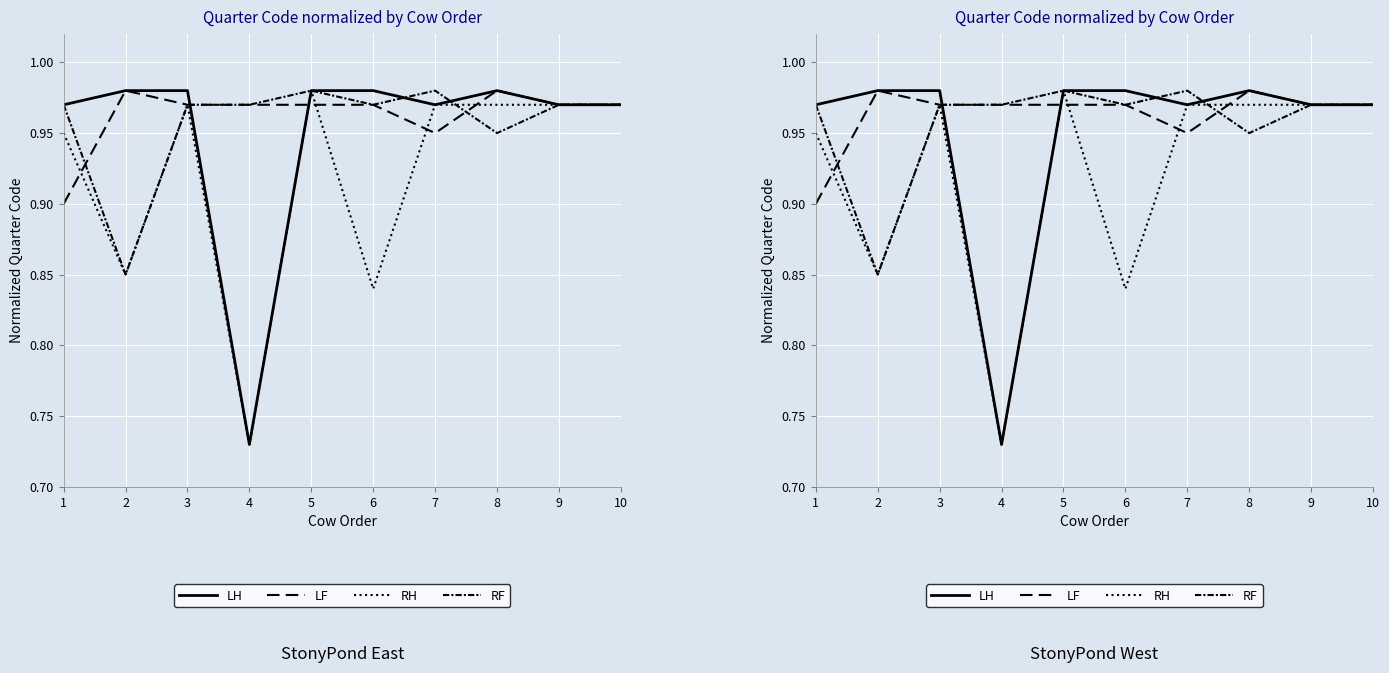

Rank the series by their maximum value, from lowest to highest.

LH, LF, RH, RF